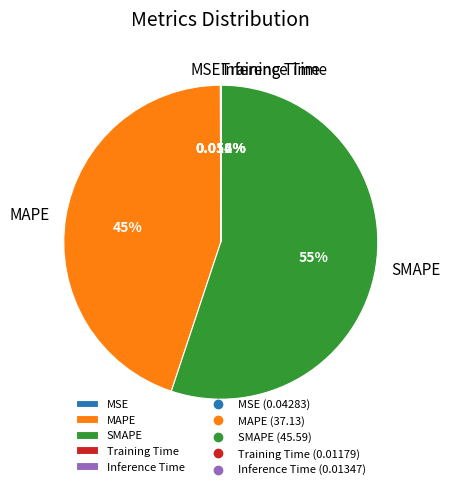

Do SMAPE and MAPE together represent more than half of the pie?

Yes